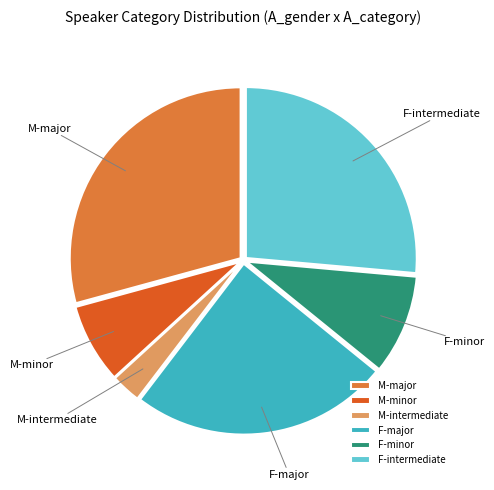

What is the ratio of the value at M-minor to the value at M-intermediate?

2.7